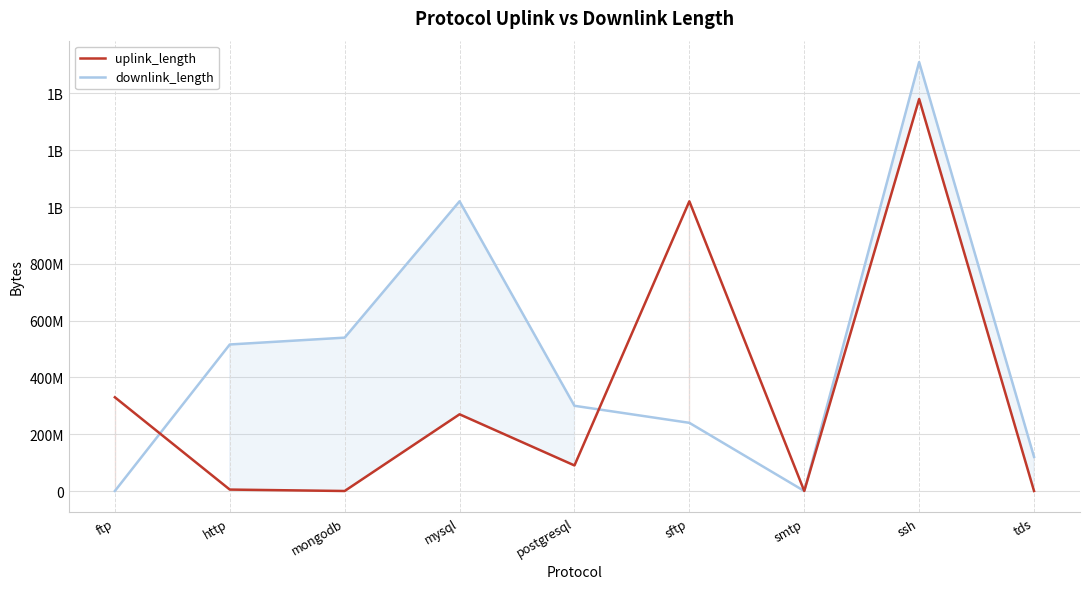

What is the spread (max minus min) of values at mongodb?

539994463